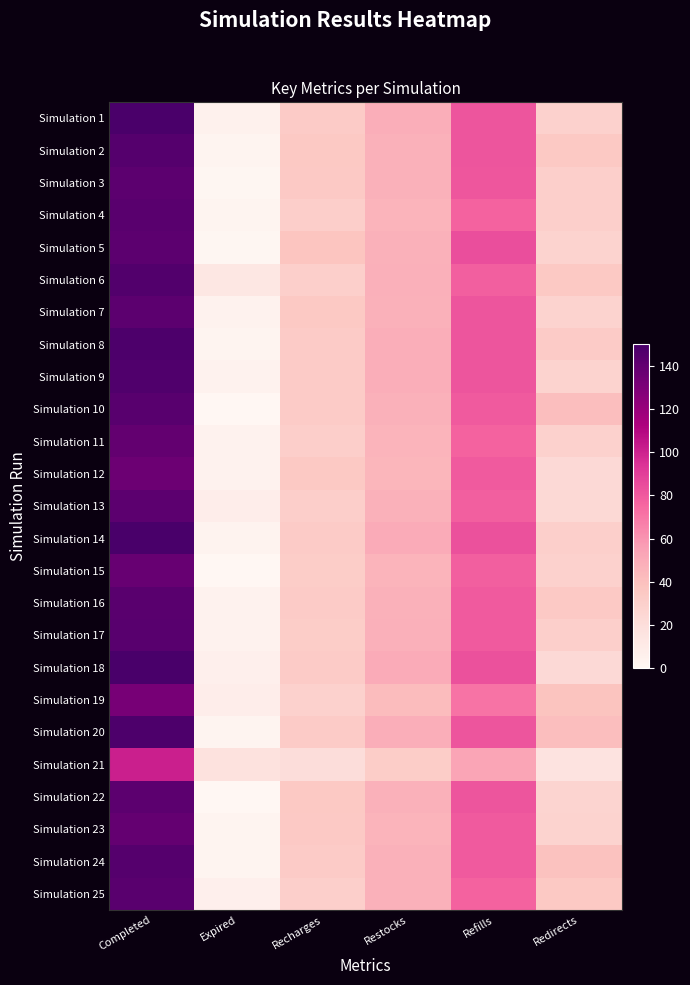

What is the total value across all series at Refills?

1974